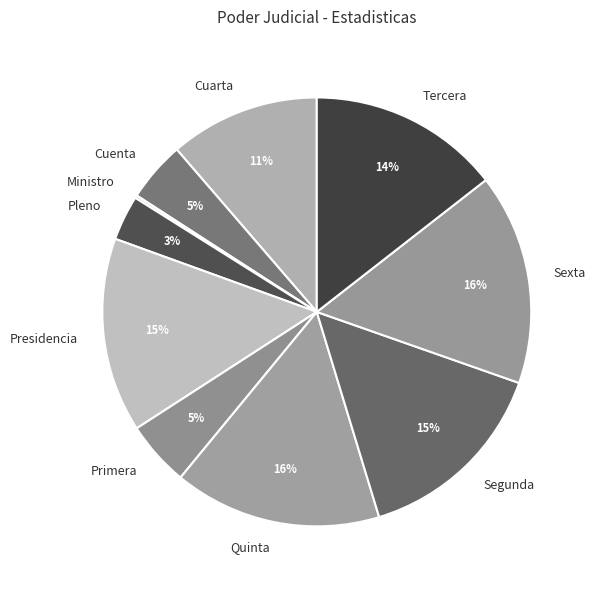

To the nearest percent, what is the difference between the largest and smallest slice percentages?

16%